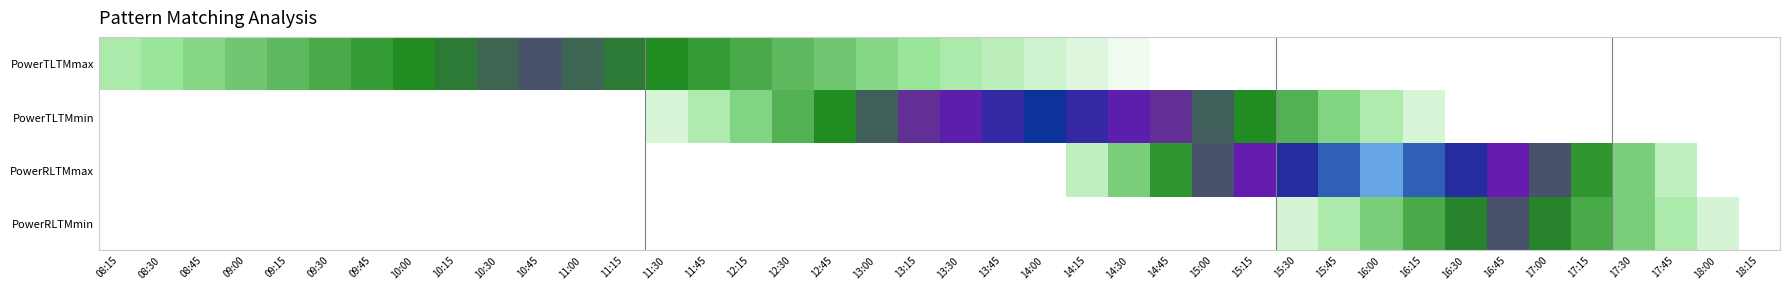

Between 13:00 and 13:30, which series saw the biggest shift?

PowerTLTMmin